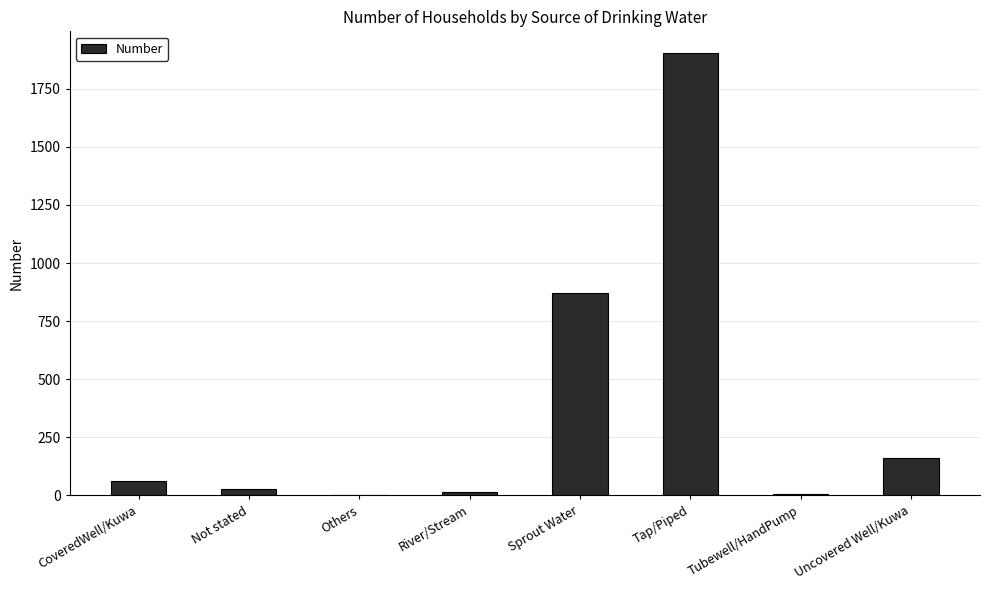

Does the chart contain stacked bars?

No